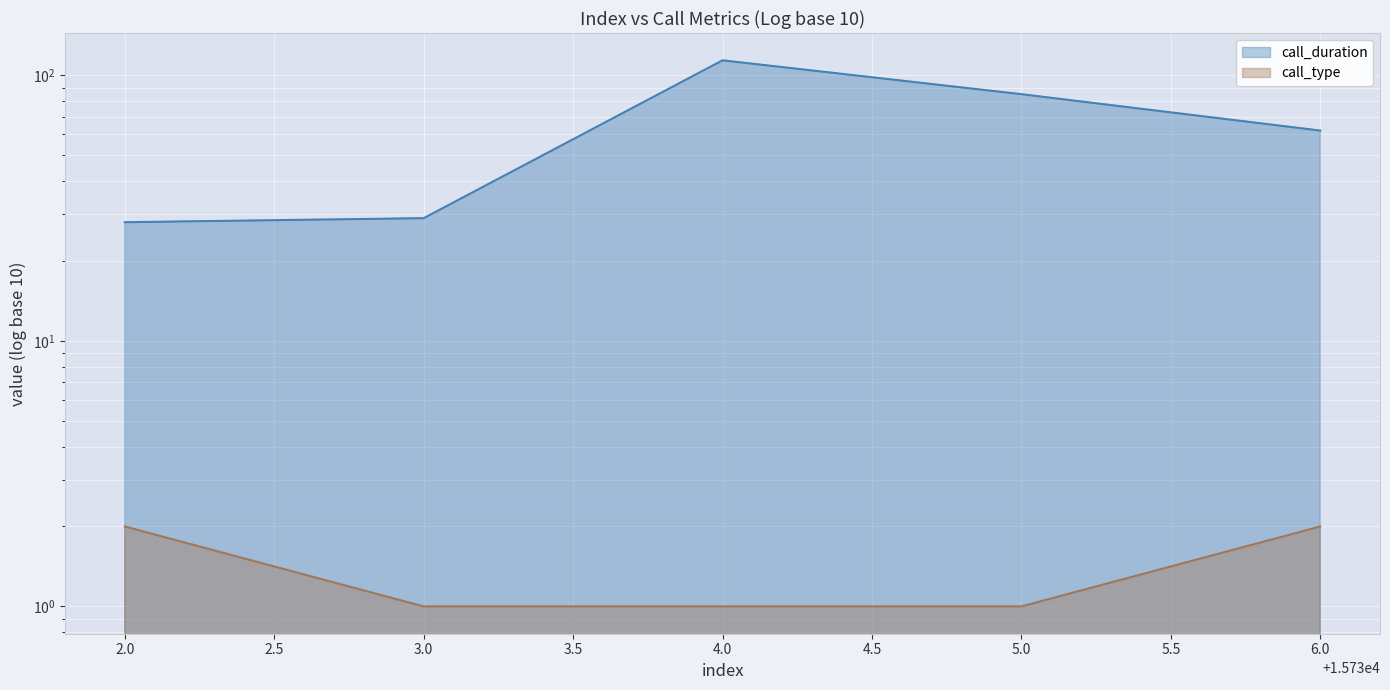

Is it true that call_duration equals 11 at 2.0?

False